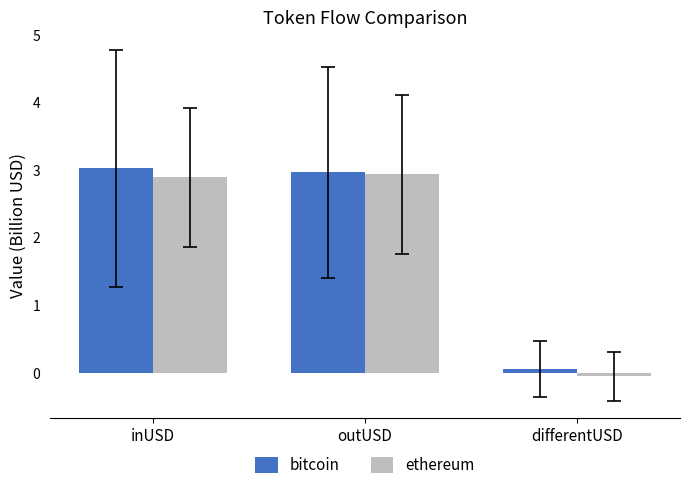

What is the difference between the second highest and minimum values in the bitcoin series?

2.9